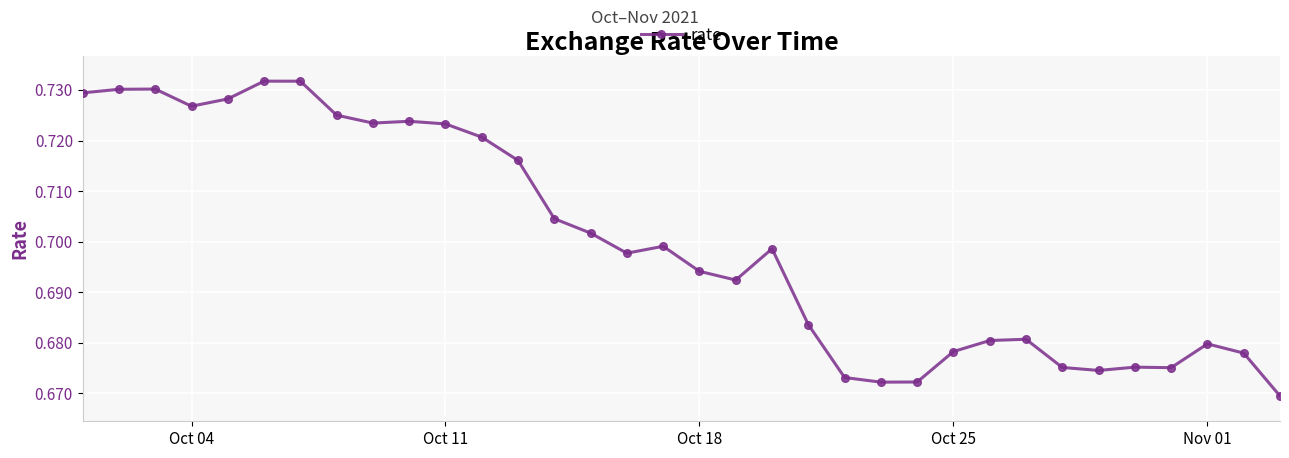

Count the values in the range 0 to 1.

34